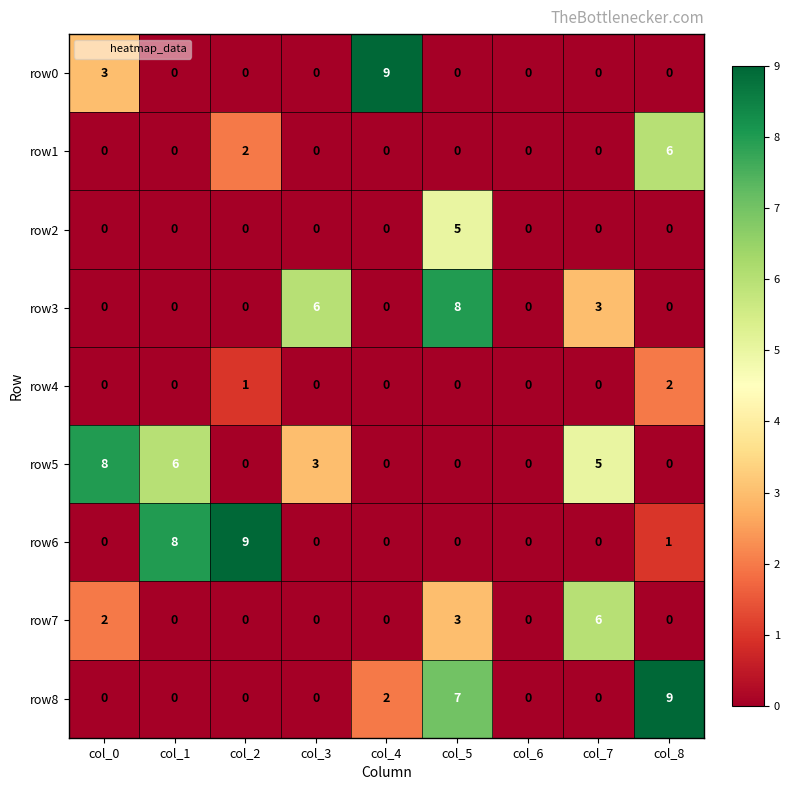

At which category is the sum across all series the highest?

col_5